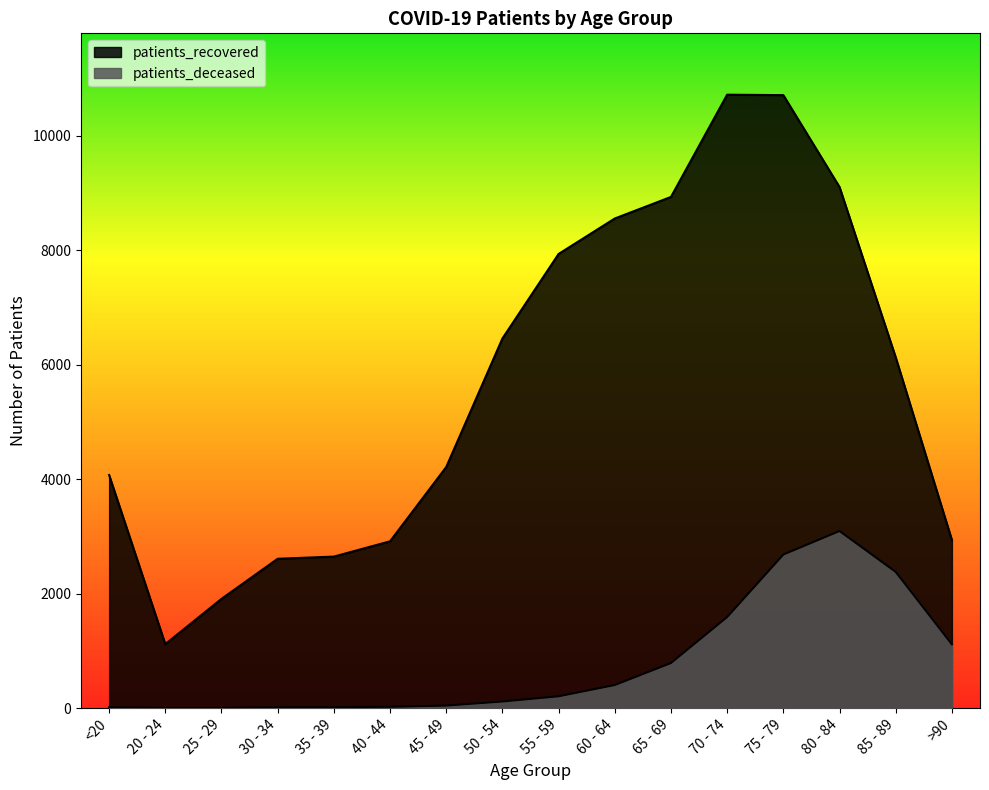

What is the sum of all patients_recovered values?

90947